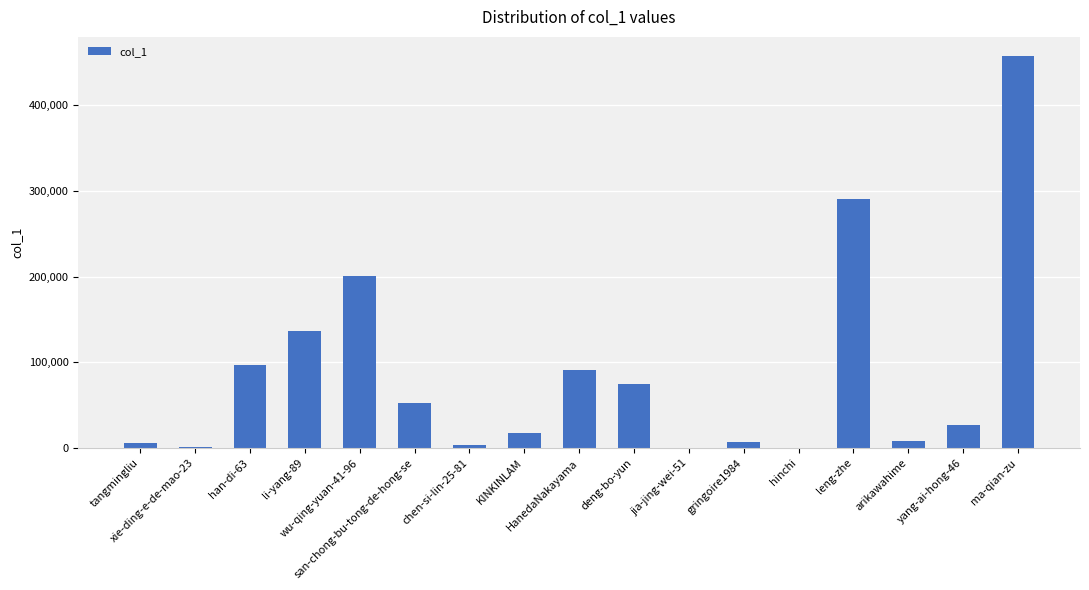

What is the maximum value shown in the chart?

456961